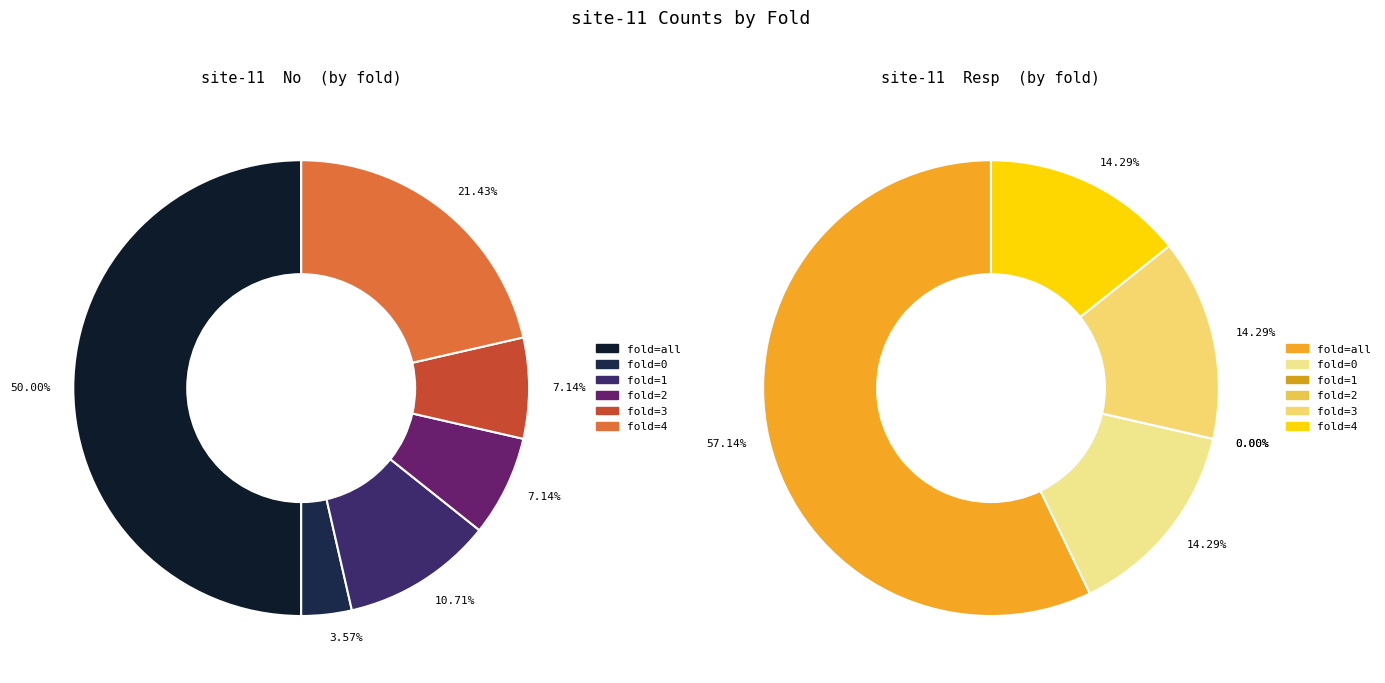

To the nearest percent, what is the average slice percentage?

17%